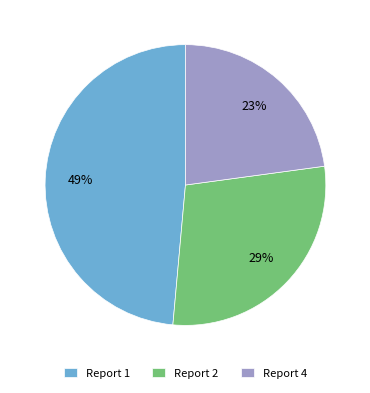

How many segments does this pie chart have?

3